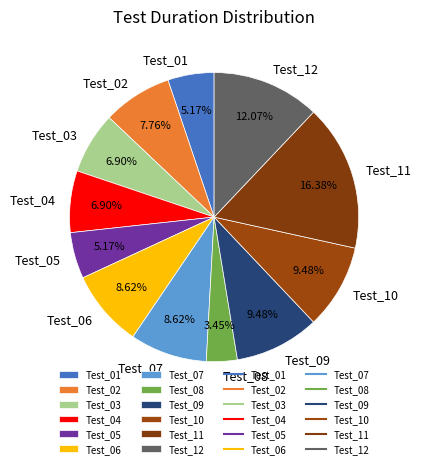

What is the total percentage of Test_07 and Test_04?

15.5%